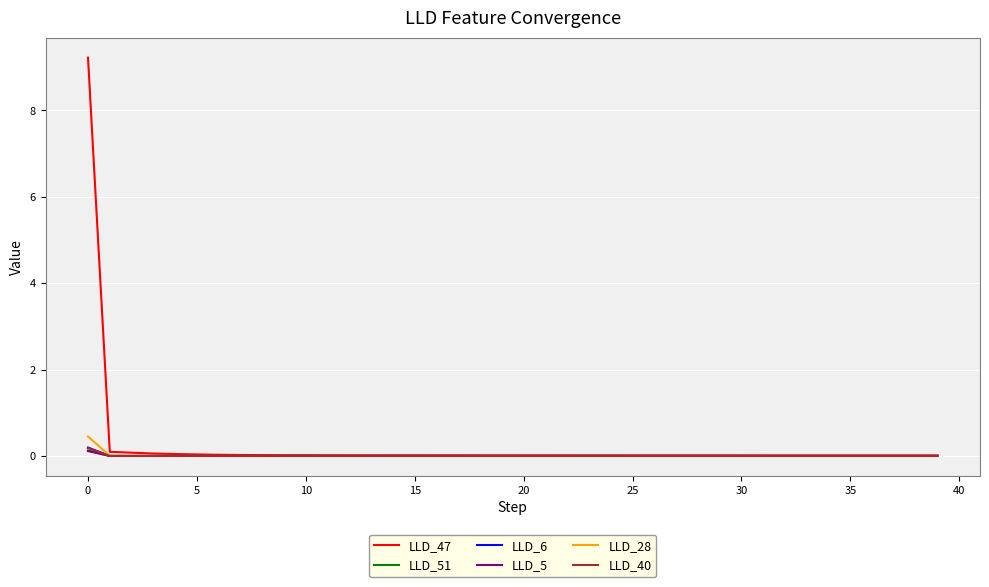

Which series has the widest spread of values?

LLD_47